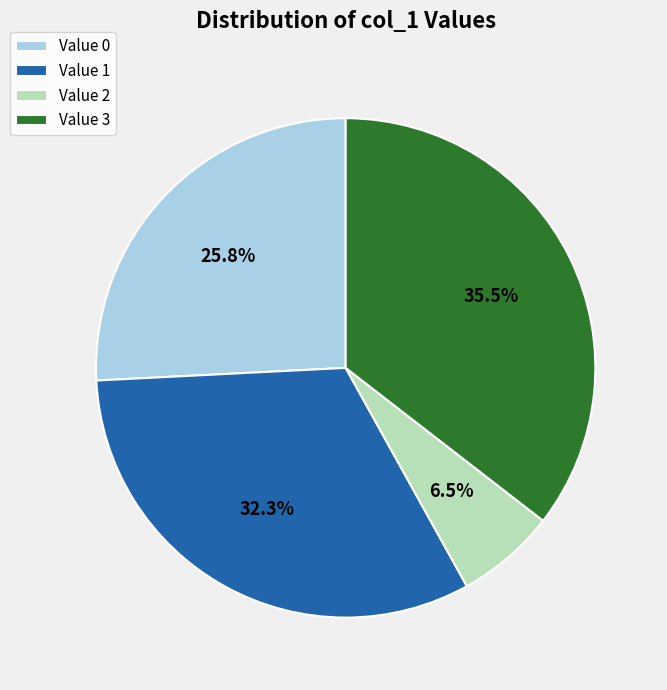

Rank the categories by value from lowest to highest.

Value 2, Value 0, Value 1, Value 3